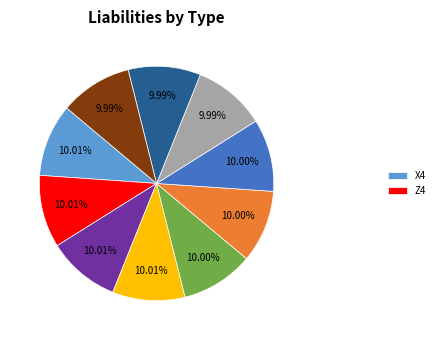

To the nearest percent, what is the average slice percentage?

10%